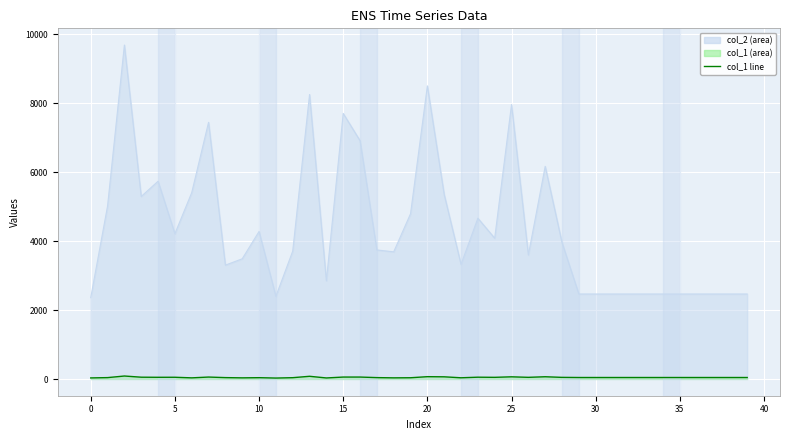

What is the change in value from 5 to 25?

+13